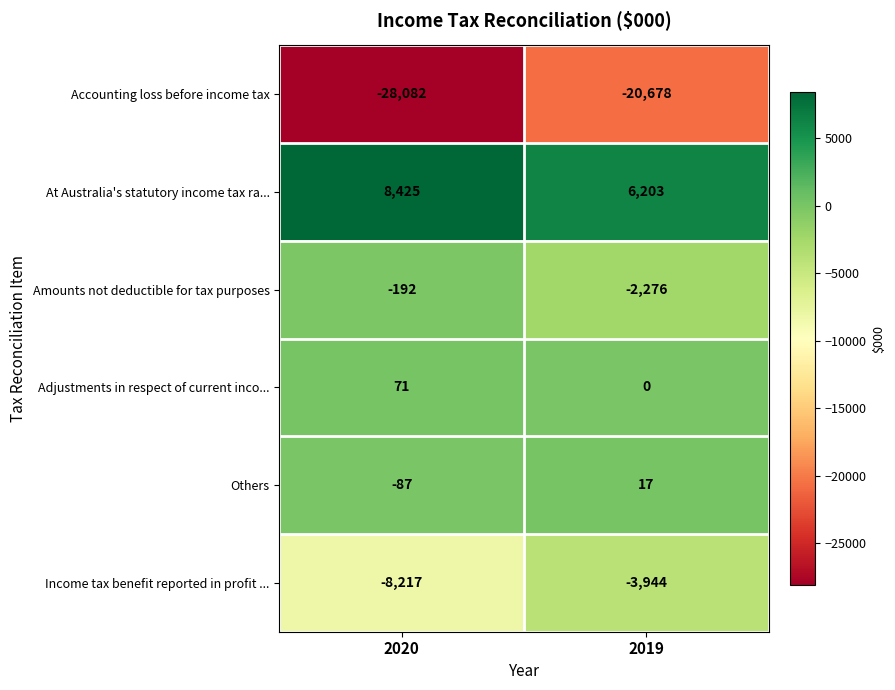

What is the minimum value shown in the chart?

-28082